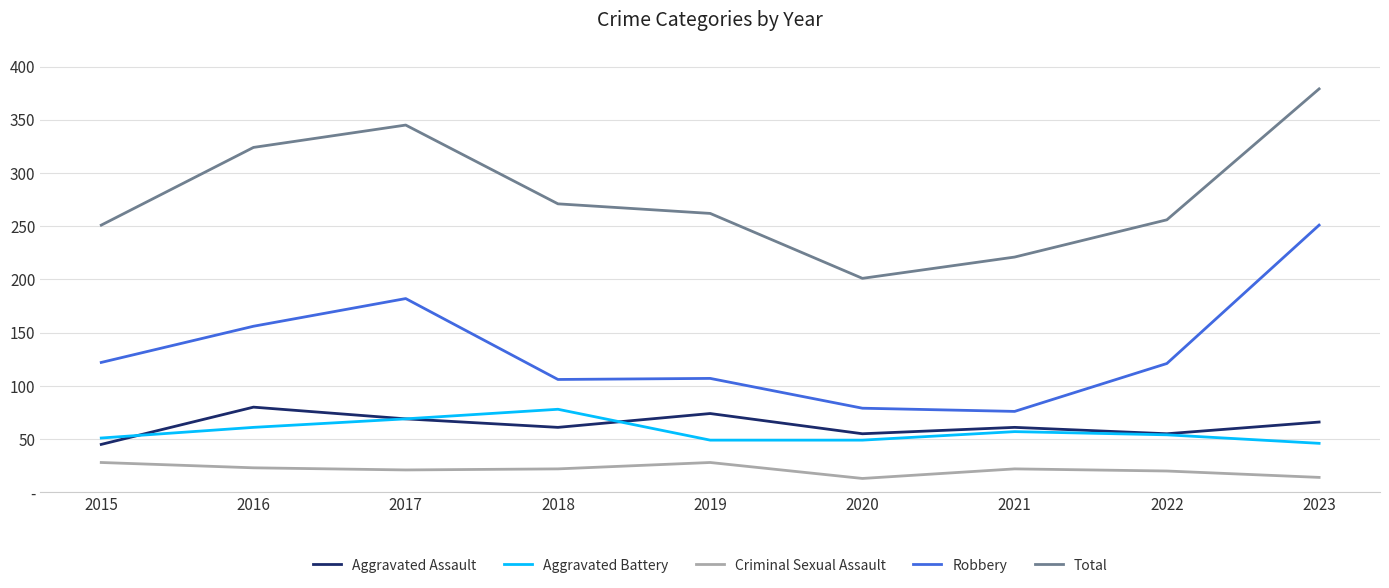

Reading left to right, transcribe all the data shown in this chart.

Aggravated Assault: 45	80	69	61	74	55	61	55	66
Aggravated Battery: 51	61	69	78	49	49	57	54	46
Criminal Sexual Assault: 28	23	21	22	28	13	22	20	14
Robbery: 122	156	182	106	107	79	76	121	251
Total: 251	324	345	271	262	201	221	256	379